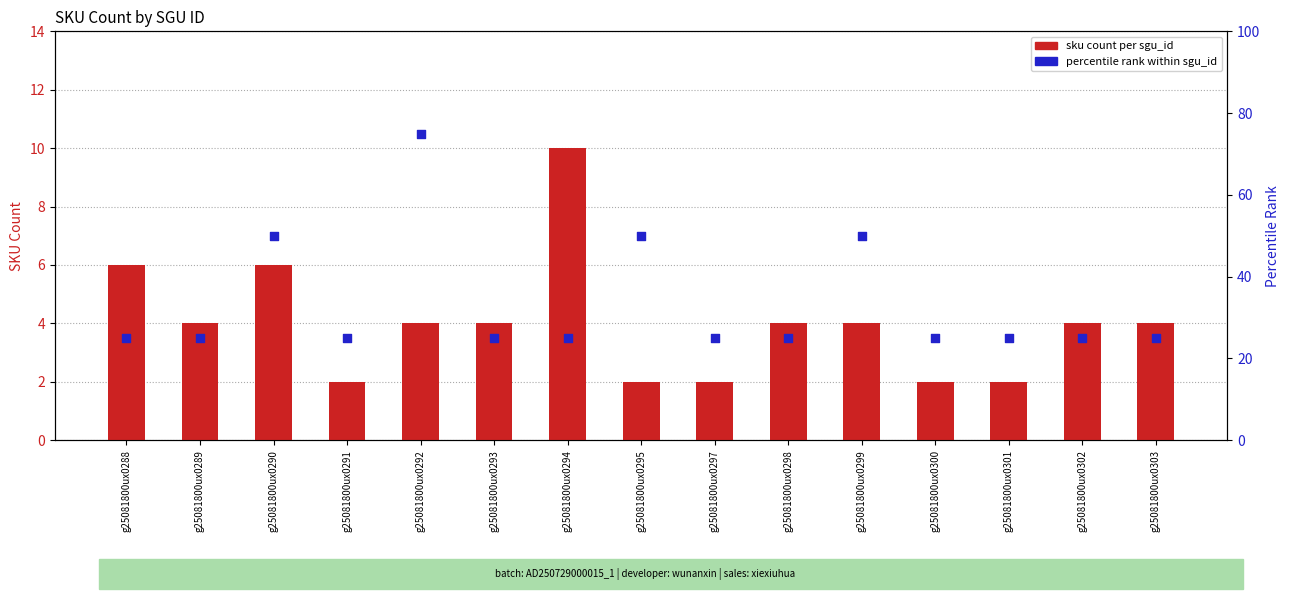

At which category is the sum across all series the highest?

g25081800ux0292